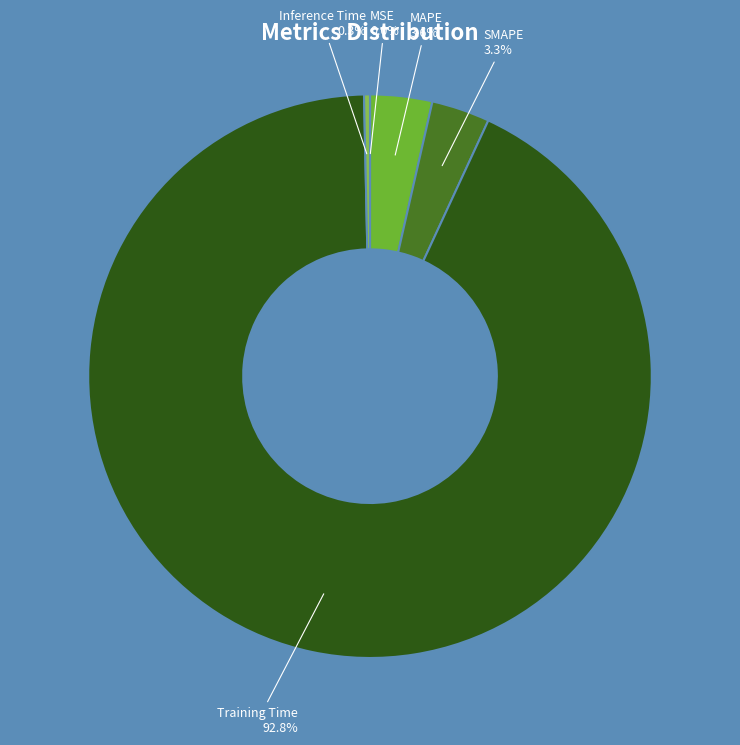

Is there any slice that represents more than half of the pie?

Yes